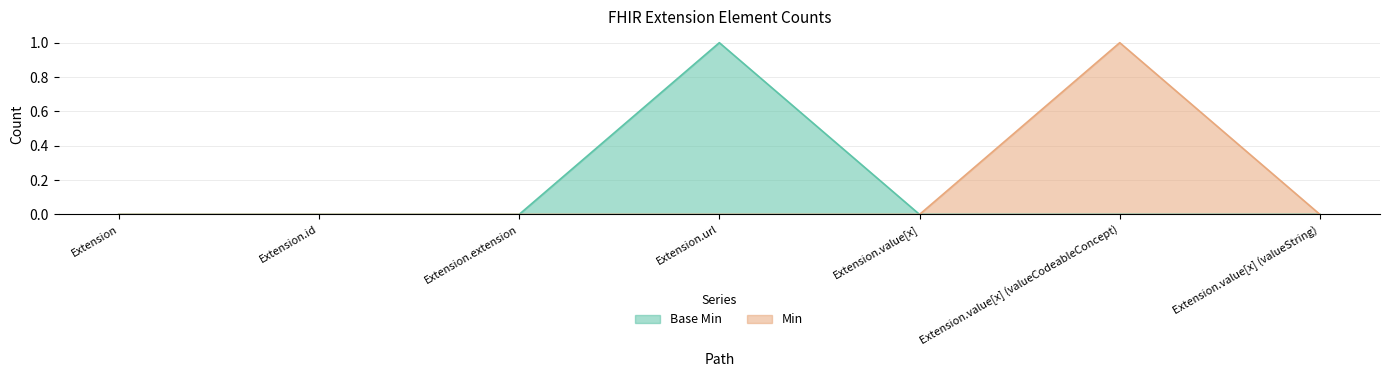

The value of Base Min at Extension.url is 2. True or false?

False